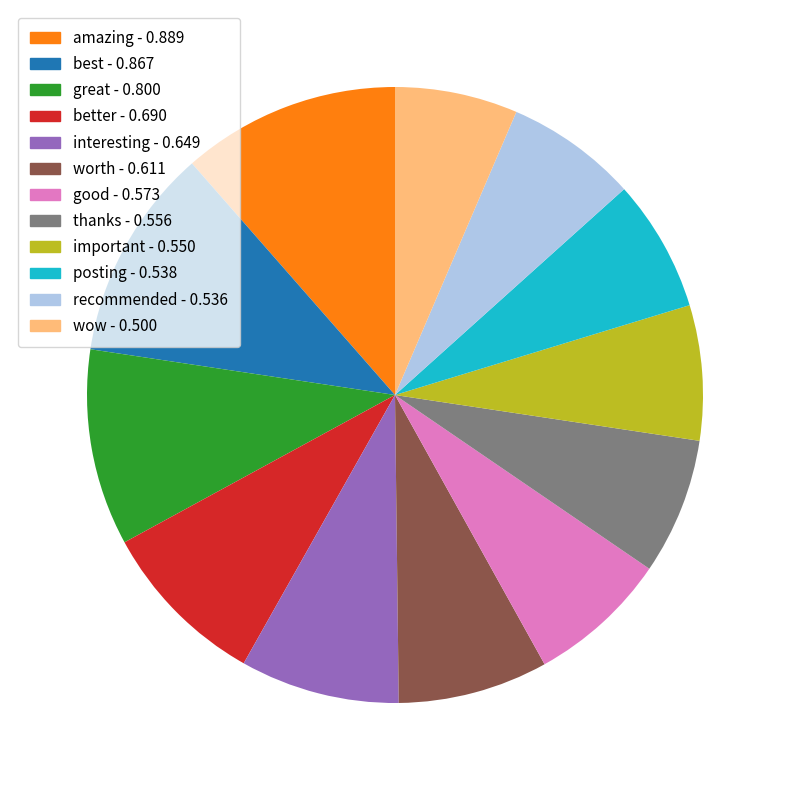

Do great - 0.800 and posting - 0.538 together represent more than half of the pie?

No